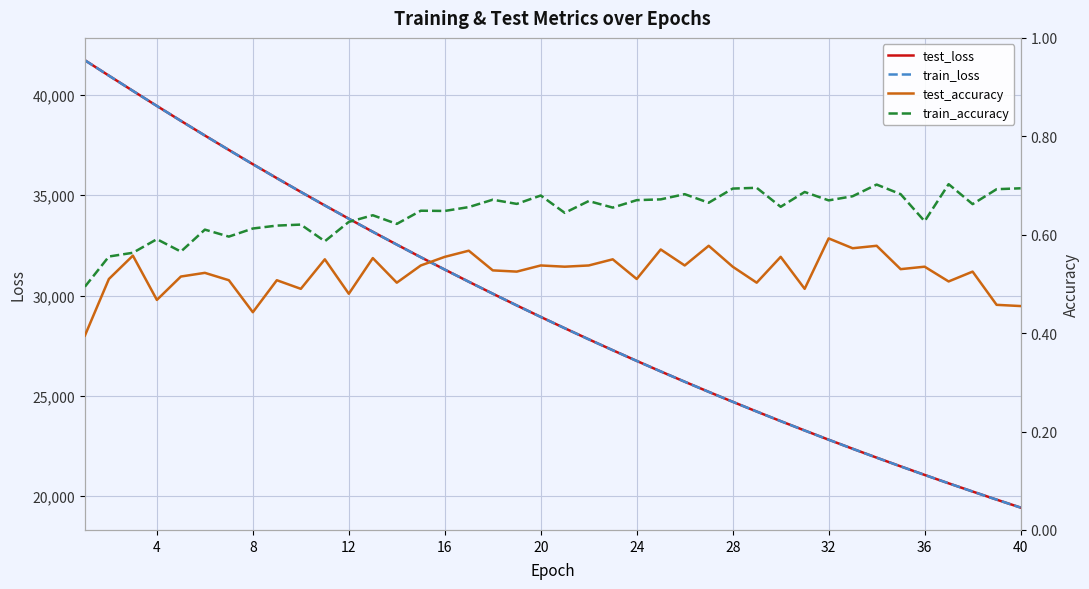

What is the highest value of the test_loss series?

41724.8